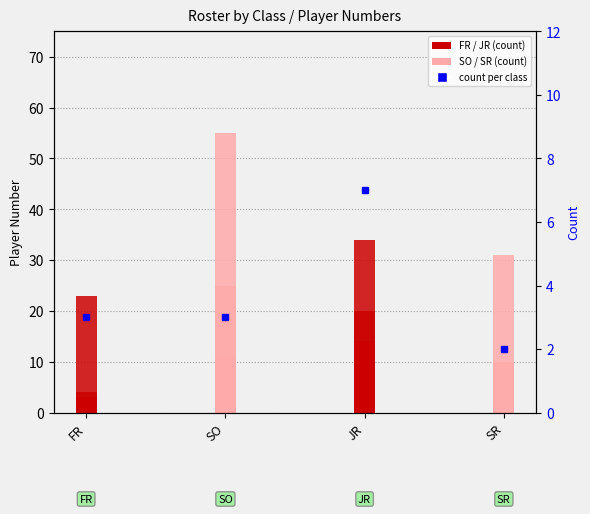

At which label does the data first exceed 3?

JR